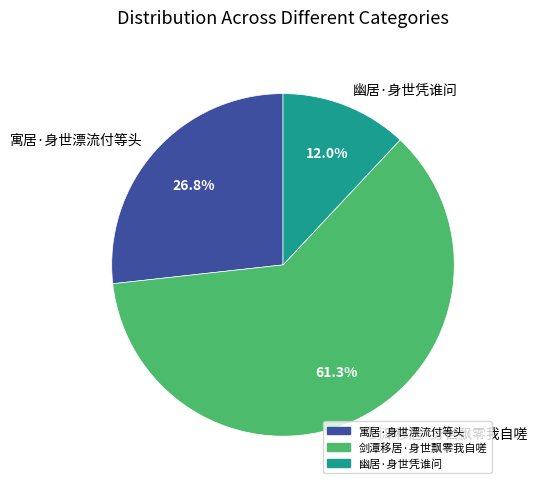

True or false: 幽居·身世凭谁问 accounts for 1% of the total.

False